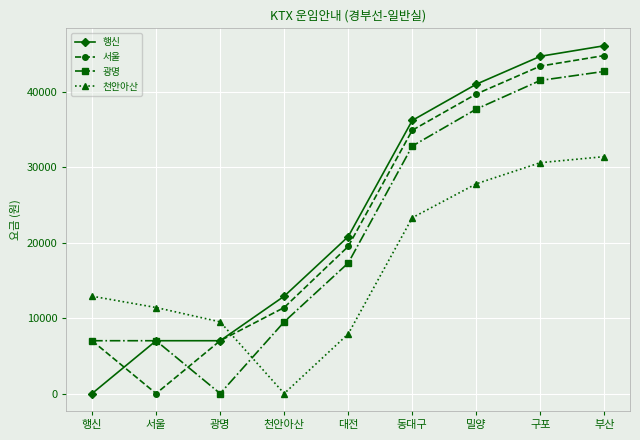

Reading right to left, what are all the values shown in this chart?

행신: 46100	44700	41000	36200	20800	12900	7000	7000	0
서울: 44800	43400	39700	34900	19500	11400	7000	0	7000
광명: 42700	41500	37700	32800	17300	9500	0	7000	7000
천안아산: 31400	30600	27800	23300	7900	0	9500	11400	12900